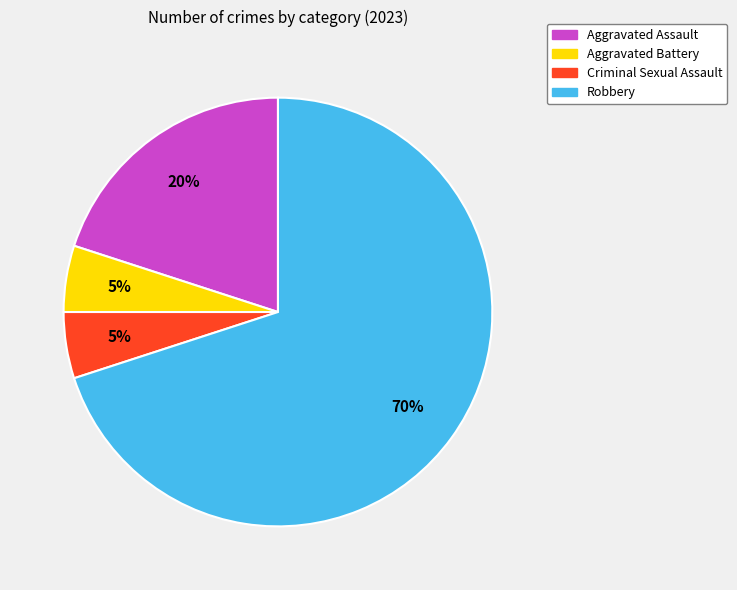

To the nearest percent, what portion does Aggravated Assault represent?

20%